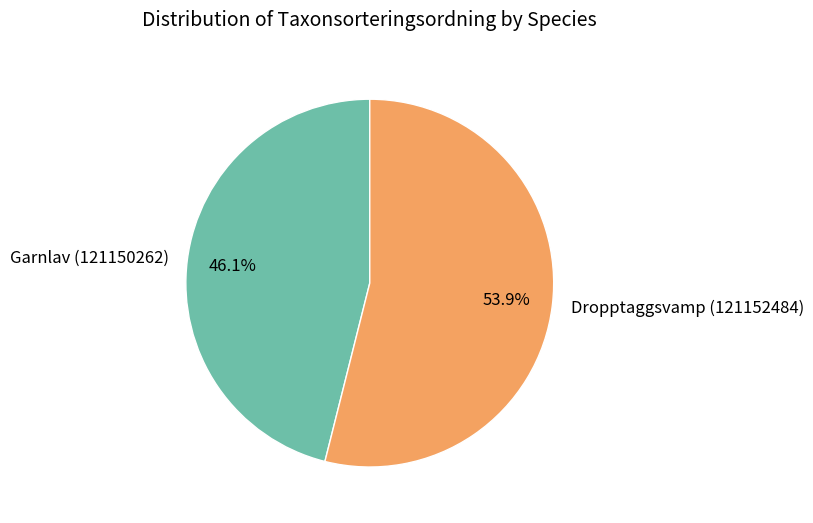

Rank the categories by value from lowest to highest.

Garnlav (121150262), Dropptaggsvamp (121152484)